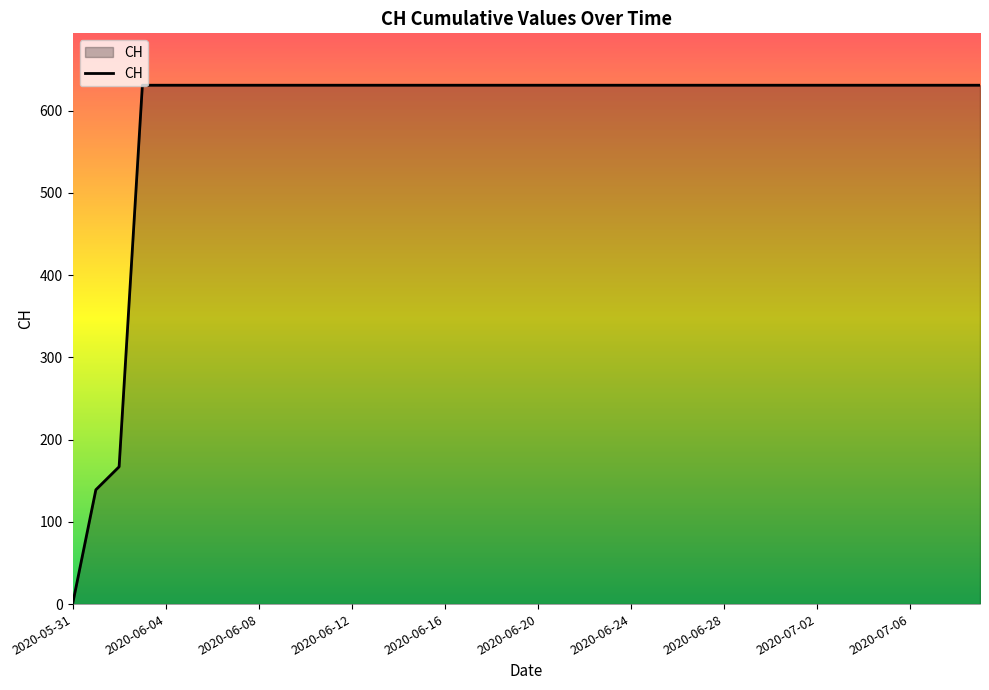

What is the maximum value shown in the chart?

631